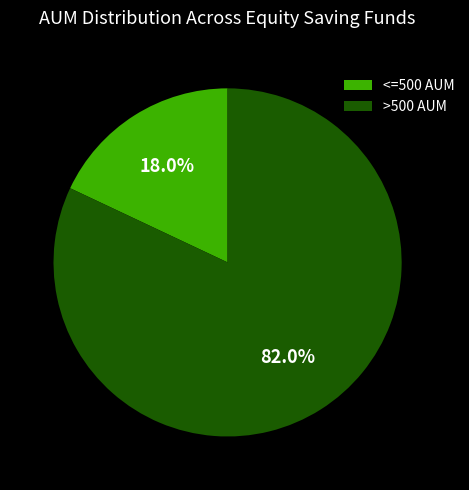

Which has a higher value, >500 AUM or <=500 AUM?

>500 AUM